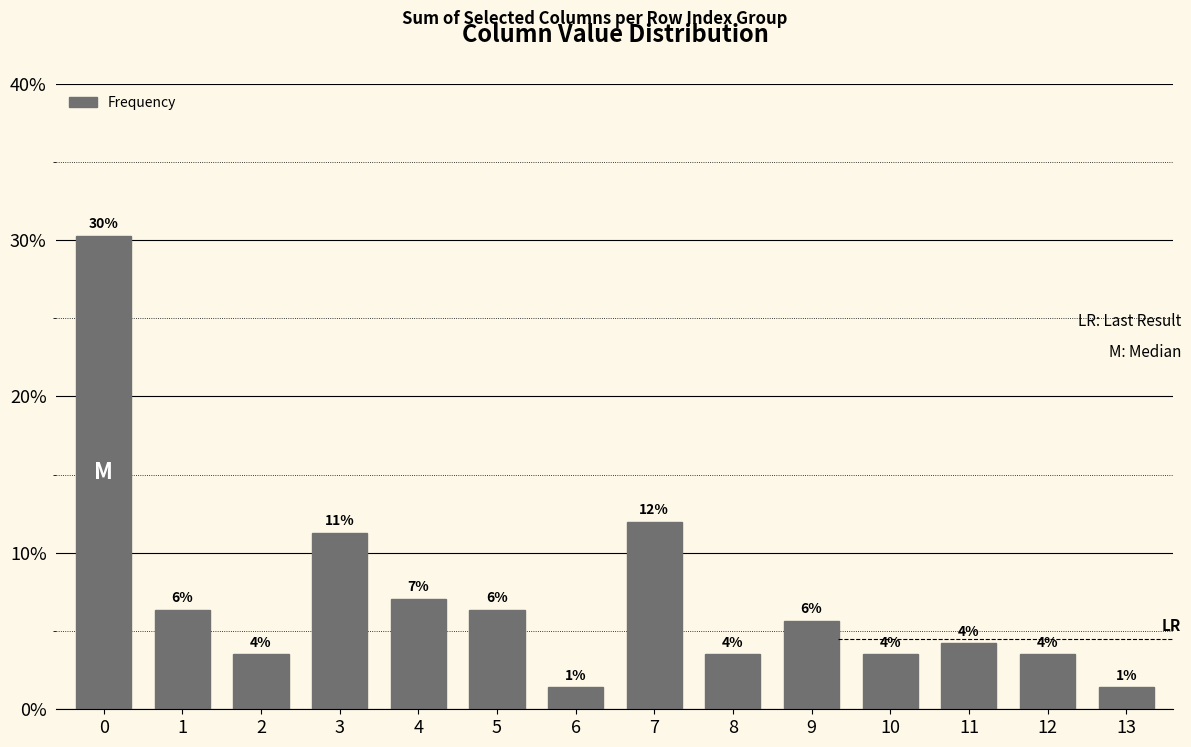

The chart shows a value of 6.3 at 12. True or false?

False